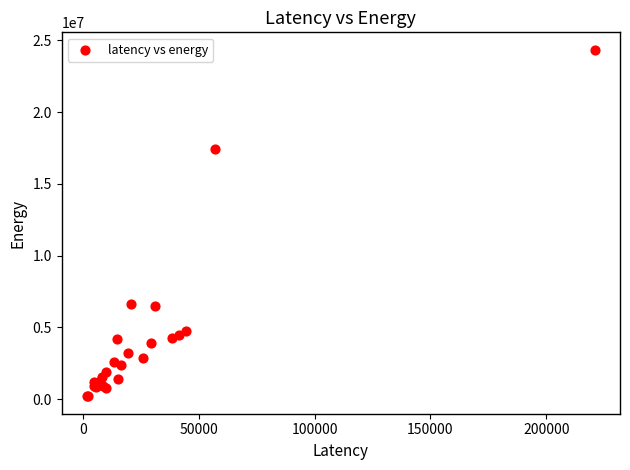

What Y value in the scatter plot is closest to 12268226?

17451636.1